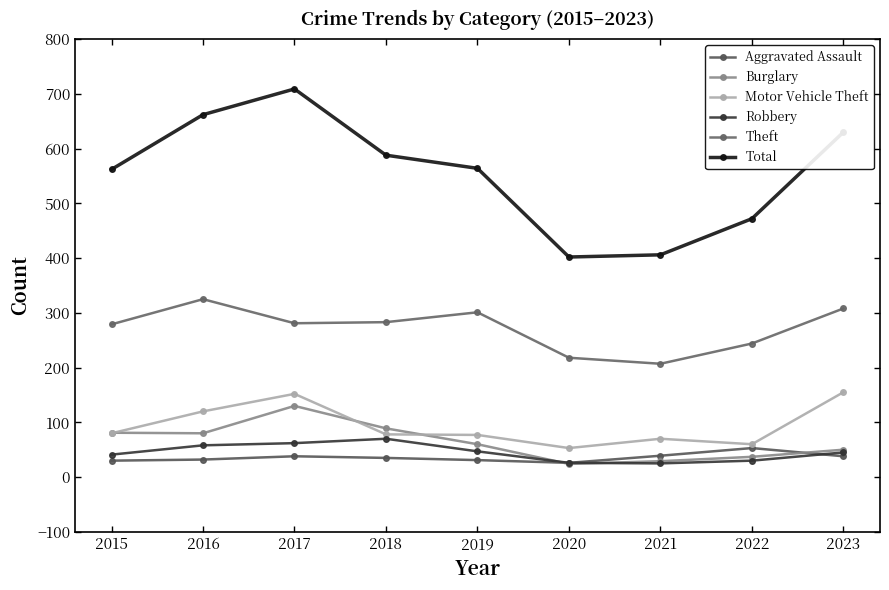

Does the chart have visible grid lines?

No